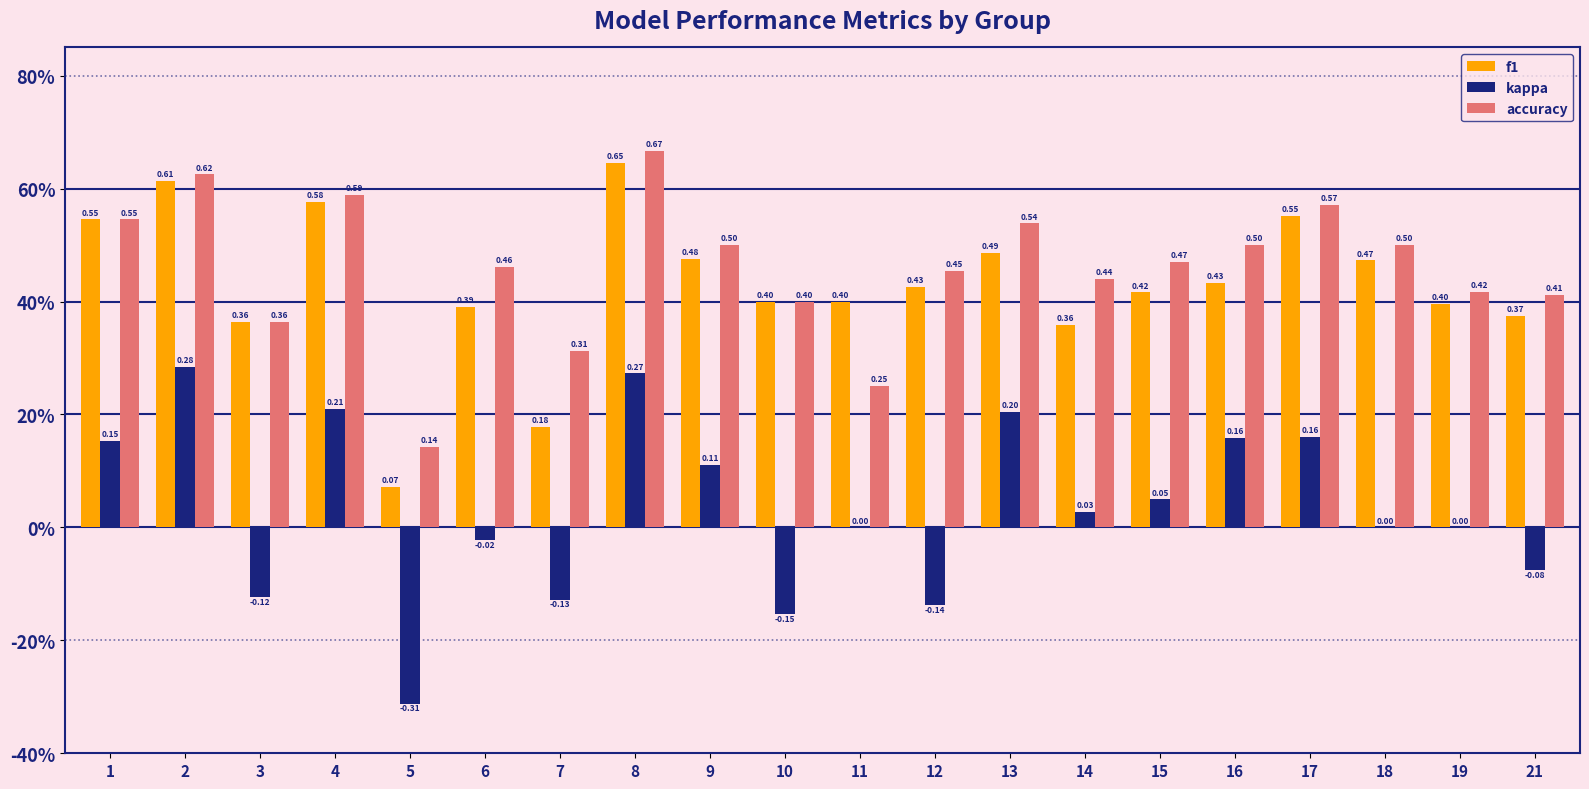

Rank the series by their maximum value, from lowest to highest.

kappa, f1, accuracy